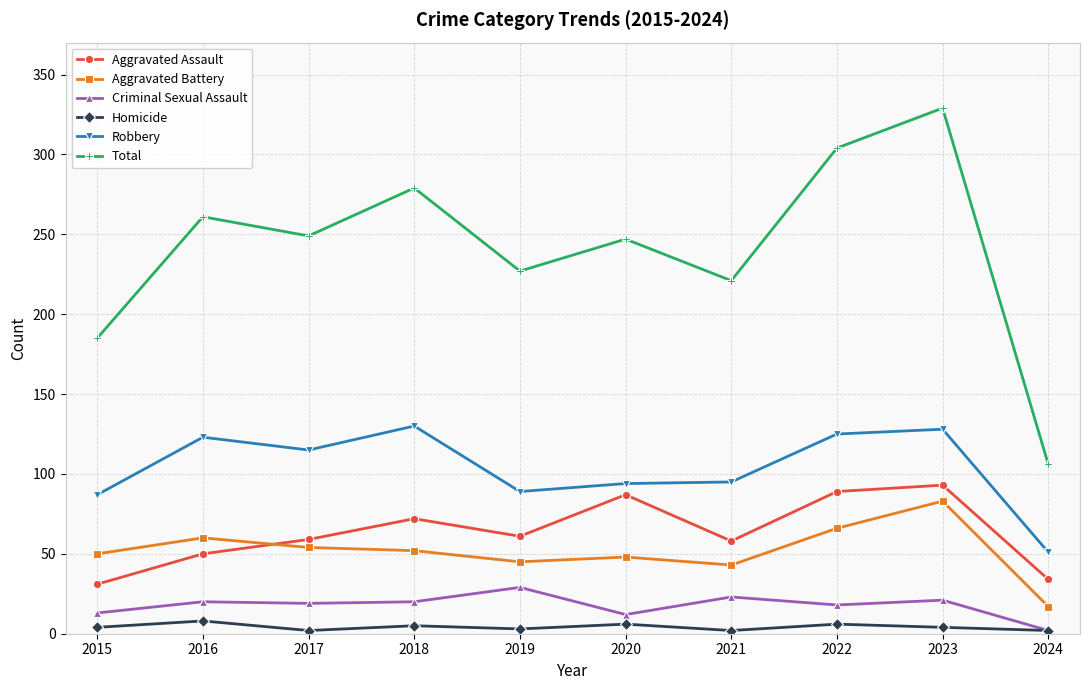

How many data points in Aggravated Assault are less than 61?

5